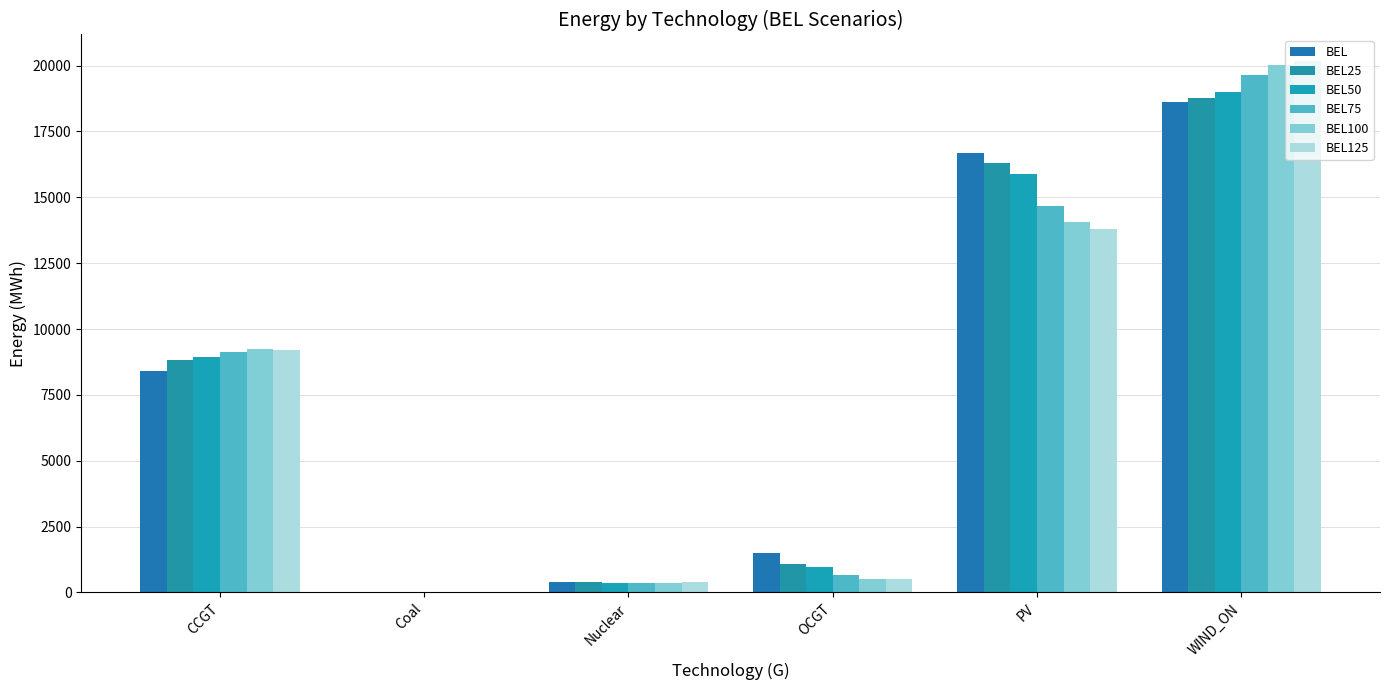

True or false: BEL has a value of 411.4 at Nuclear.

True